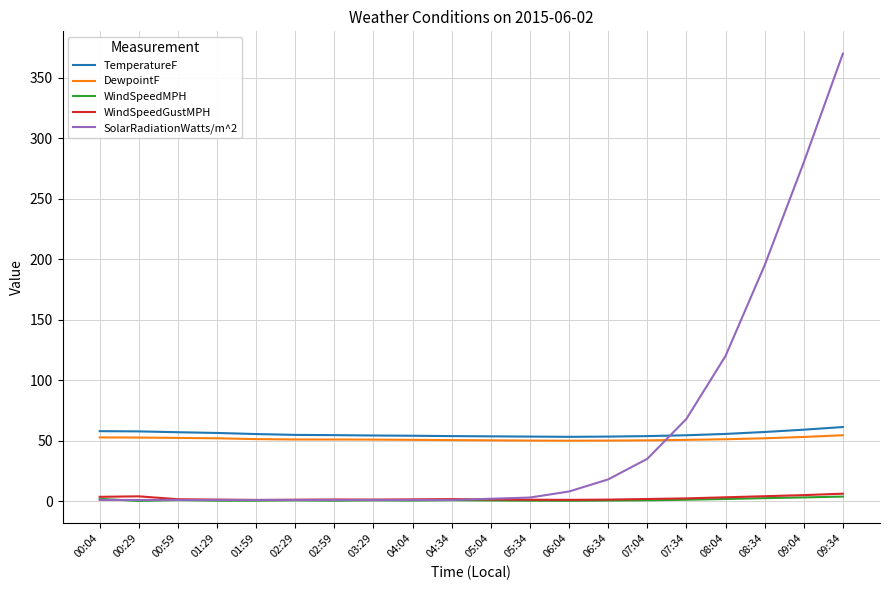

Between which two adjacent categories do SolarRadiationWatts/m^2 and DewpointF first intersect?

07:04 and 07:34